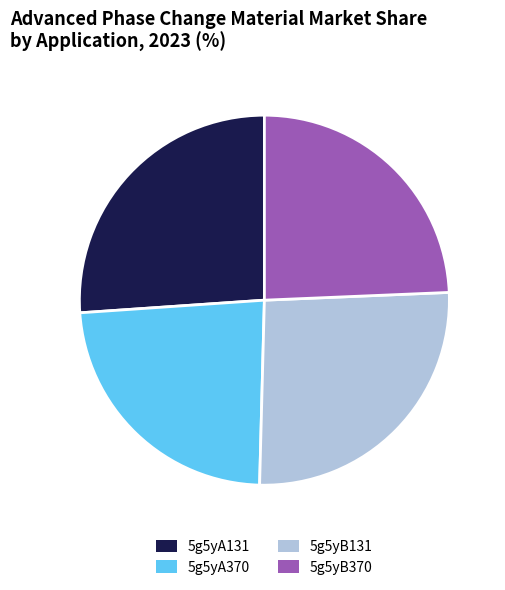

Is there a majority slice in this chart?

No